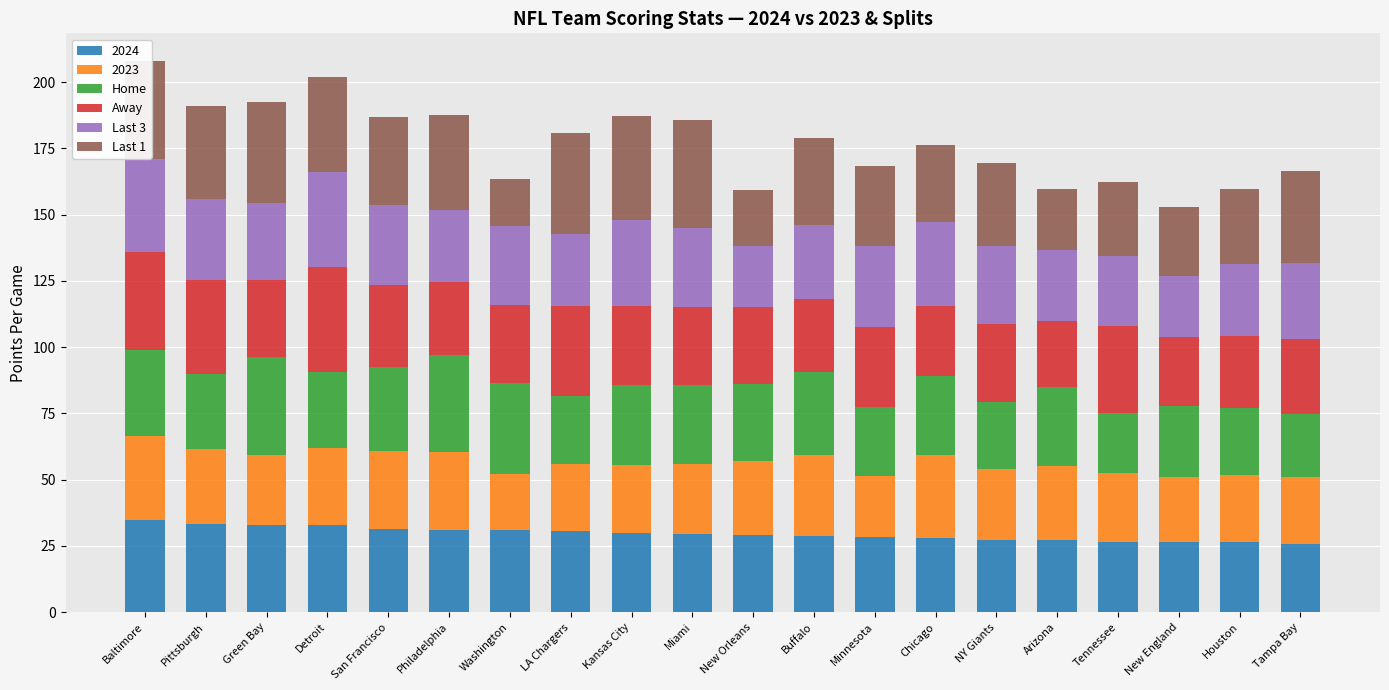

What is the total value across all series at Philadelphia?

187.6